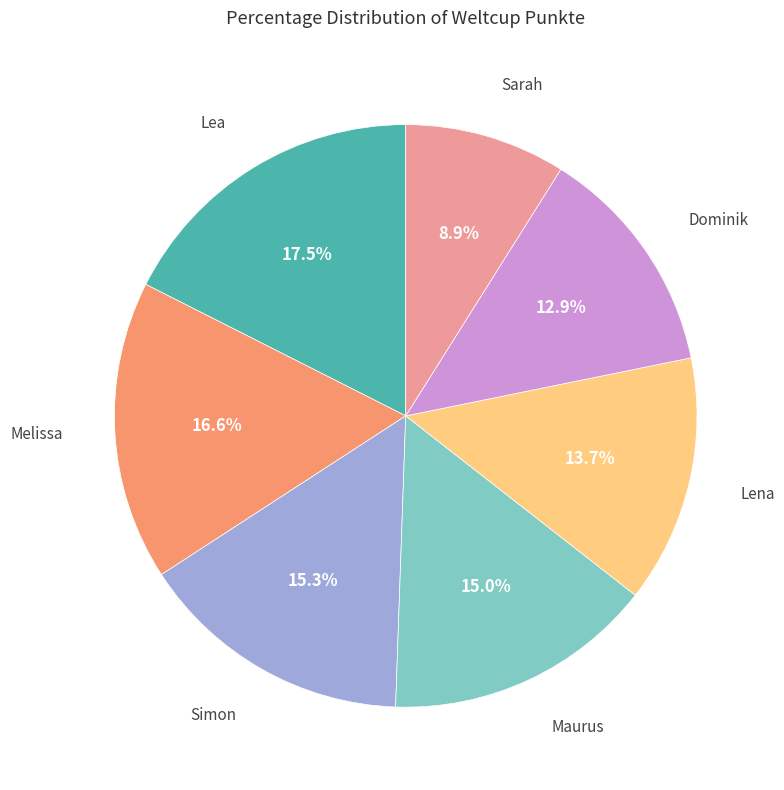

Is there a majority slice in this chart?

No